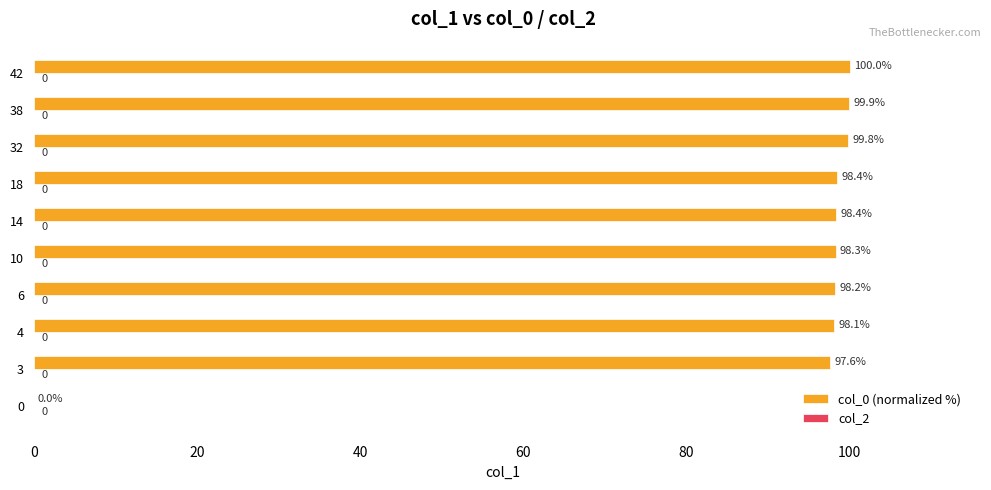

The chart shows a value of 100.0 at 42. True or false?

True